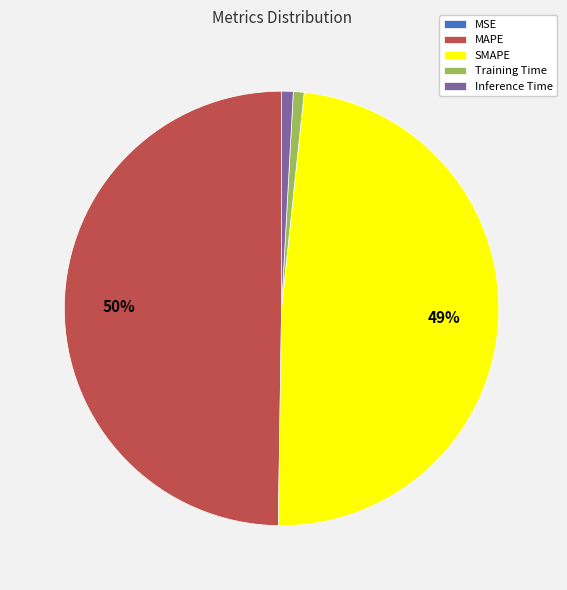

Which has a higher value, SMAPE or Inference Time?

SMAPE